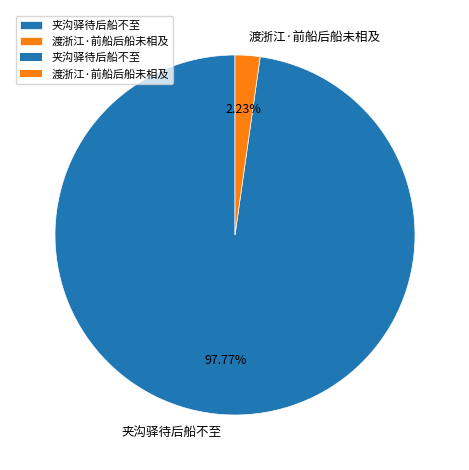

Count the number of slices in the pie.

2